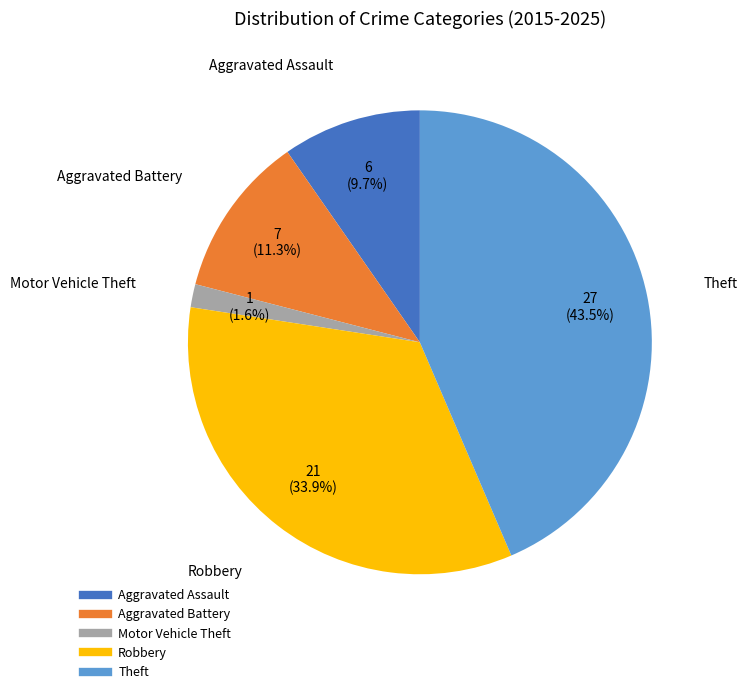

Rank the categories by value from lowest to highest.

Motor Vehicle Theft, Aggravated Assault, Aggravated Battery, Robbery, Theft